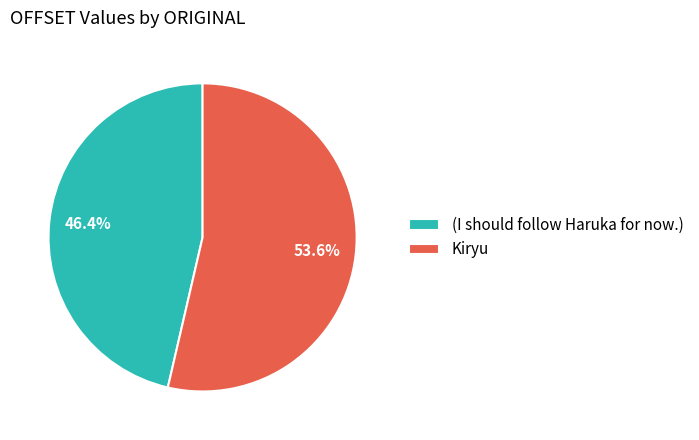

To the nearest percent, what percentage of the pie is Kiryu?

54%